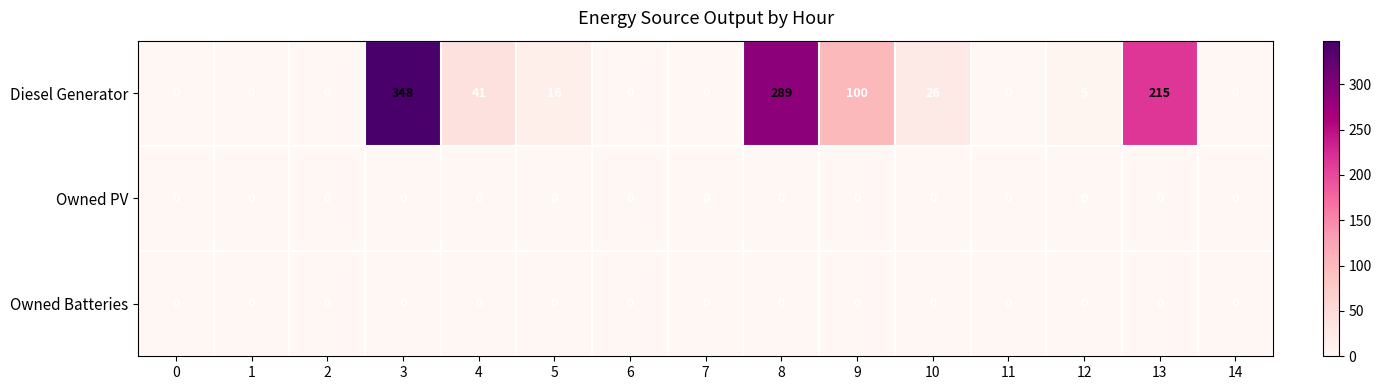

What is the difference between the maximum and minimum values in the Diesel Generator series?

348